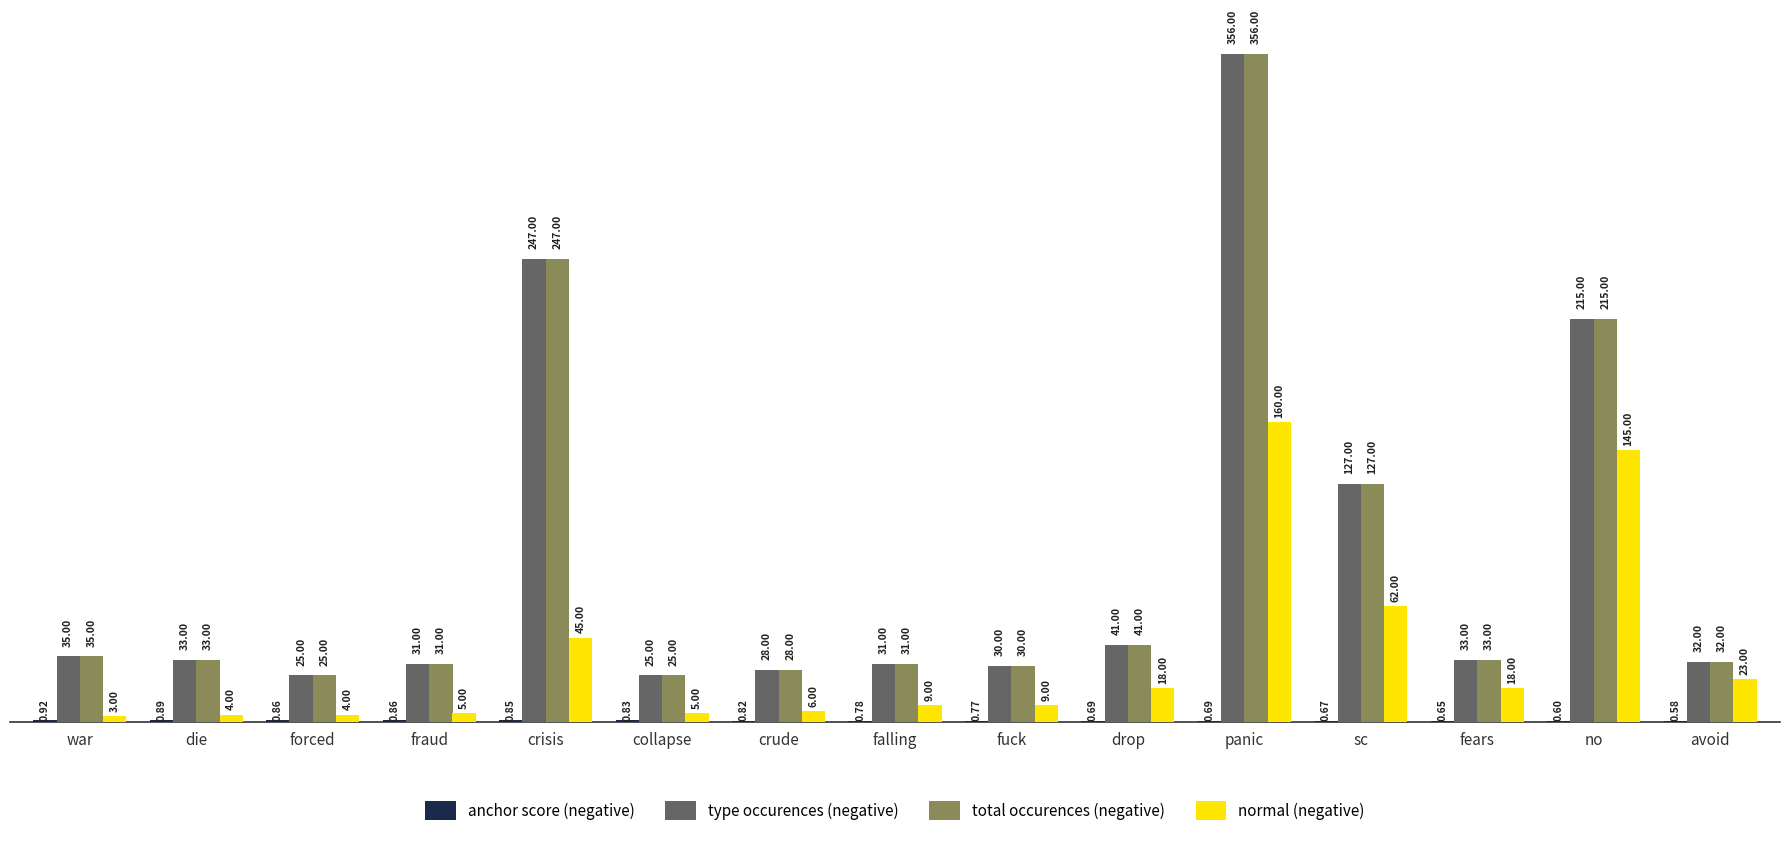

Are the bars horizontal?

No